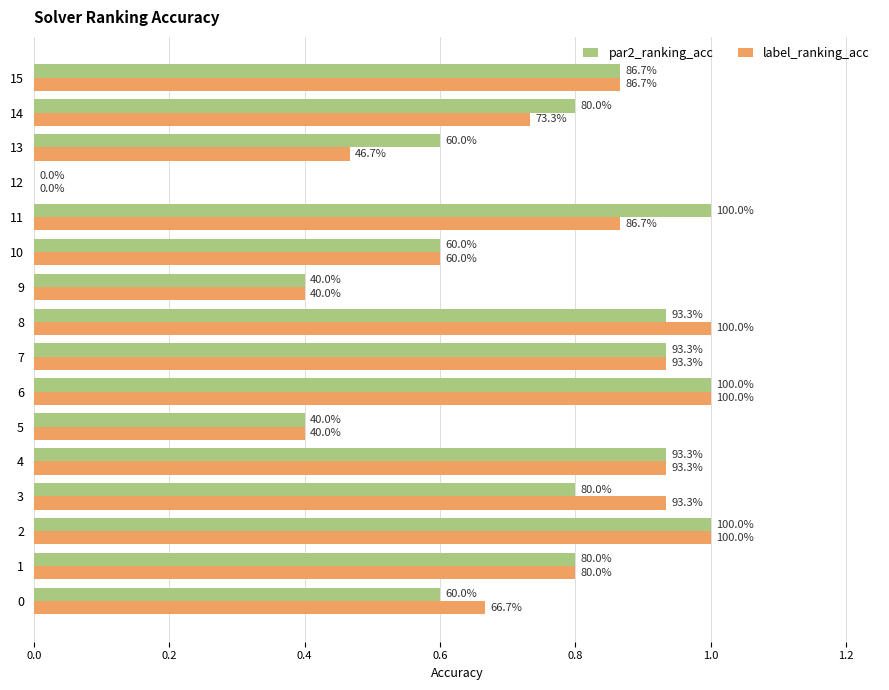

What are all the series names shown in the legend?

par2_ranking_acc, label_ranking_acc